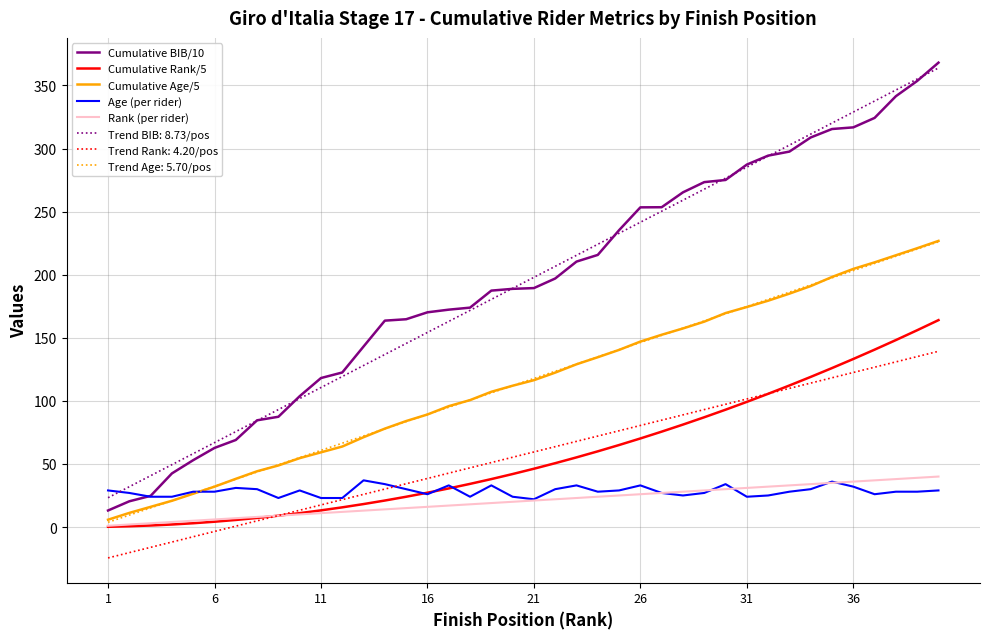

What is the greatest value displayed?

368.1